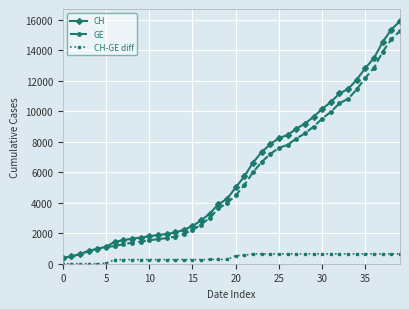

What is the average value of the CH series?

6053